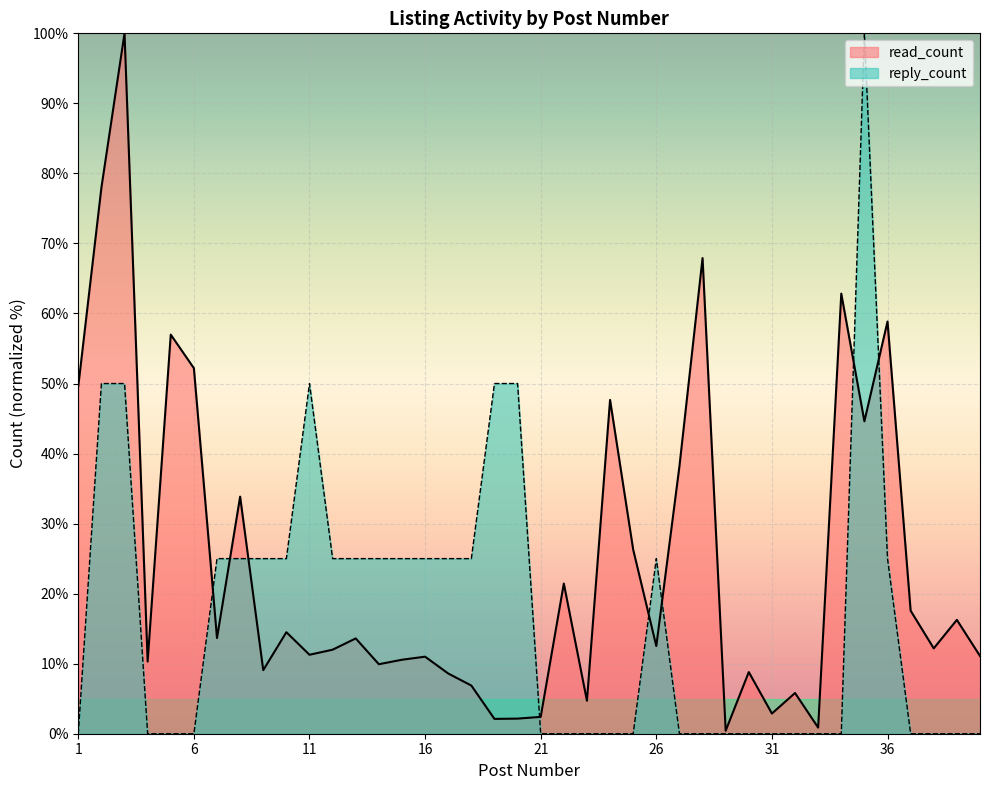

What is the value of the reply_count point at the 12th from the left?

25.0